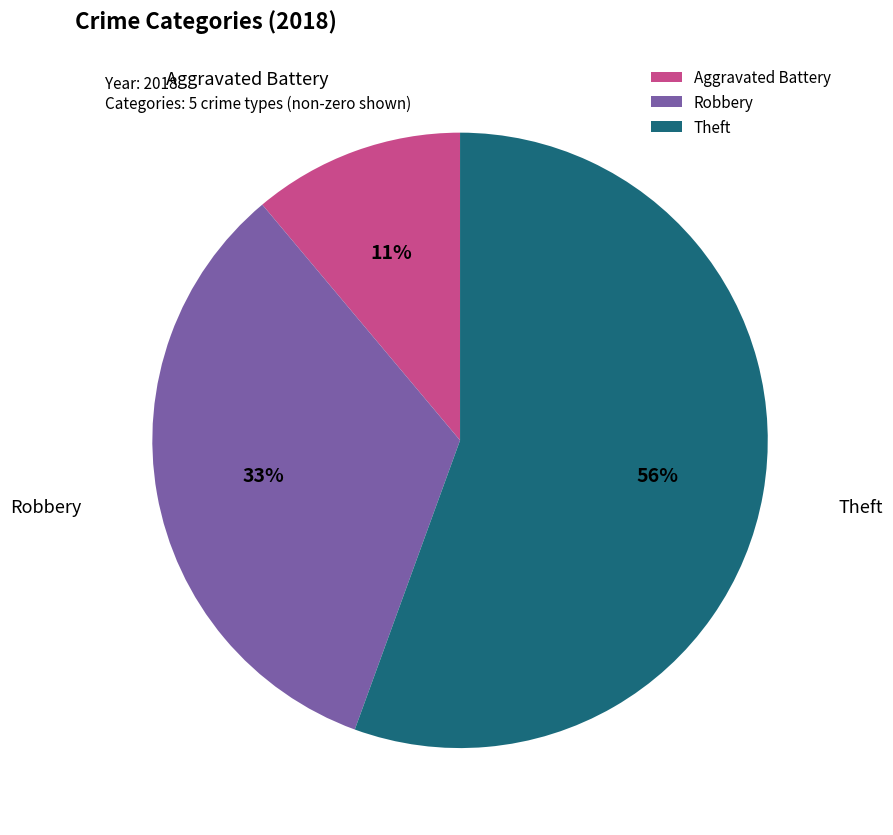

The Robbery slice represents 33% of the pie. True or false?

True